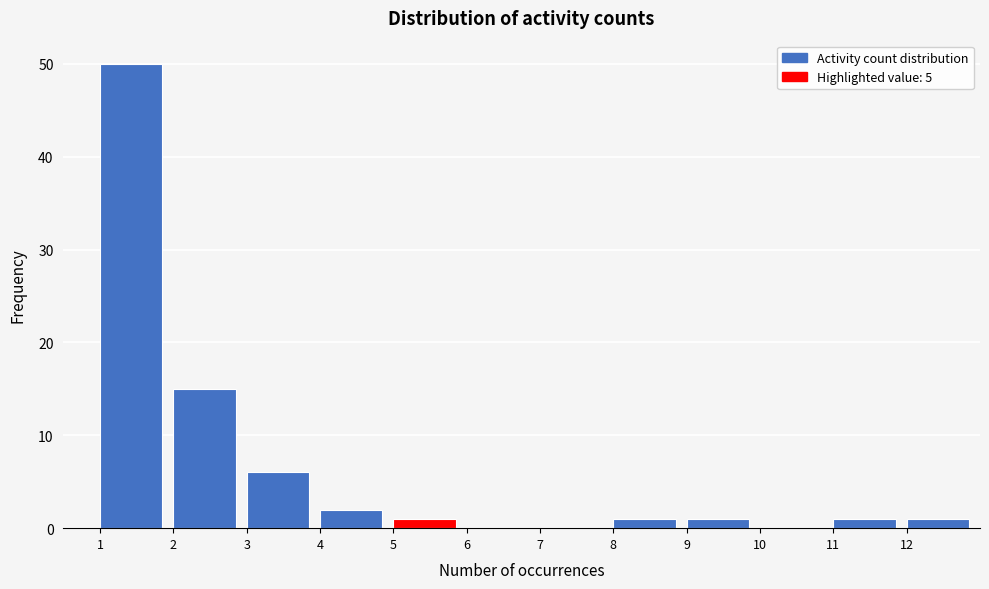

Which range on the x-axis has the tallest bar?

1 to 2